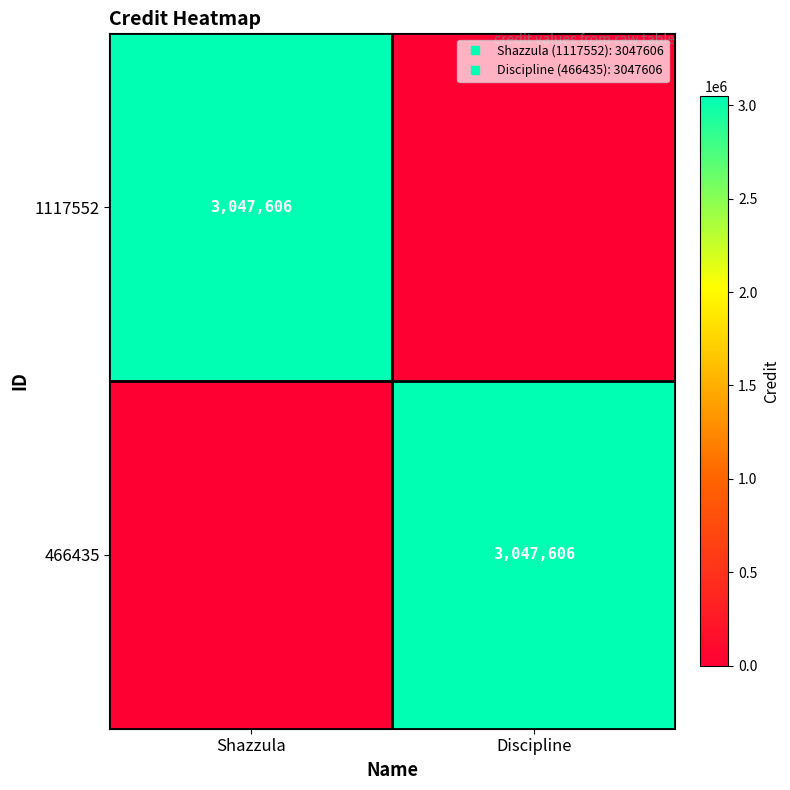

At which label does 466435 reach its minimum?

Shazzula